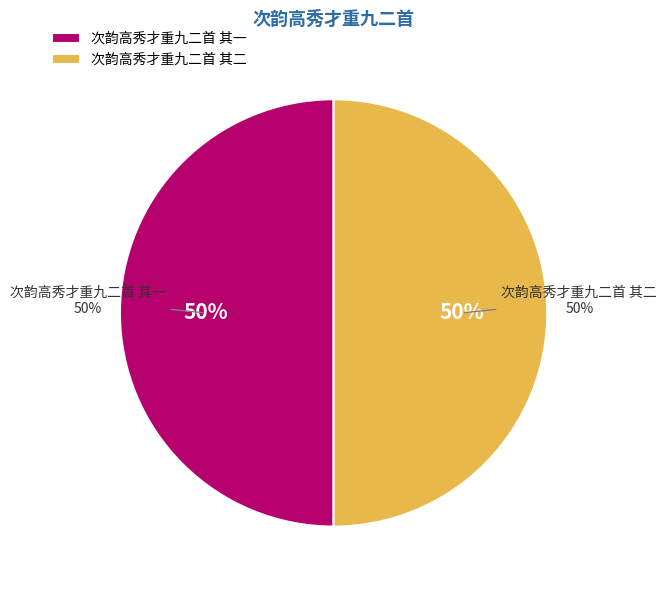

Combined, do 次韵高秀才重九二首 其一 and 次韵高秀才重九二首 其二 account for over 50%?

Yes